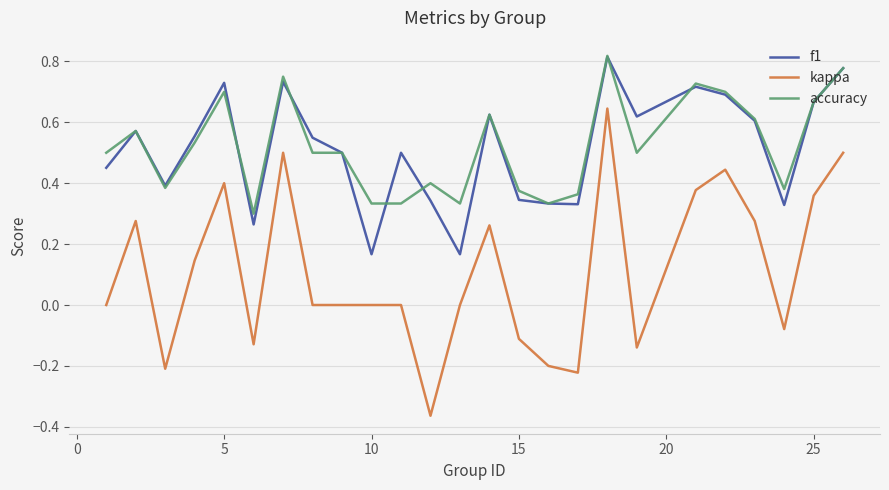

True or false: kappa and f1 intersect in this chart.

False